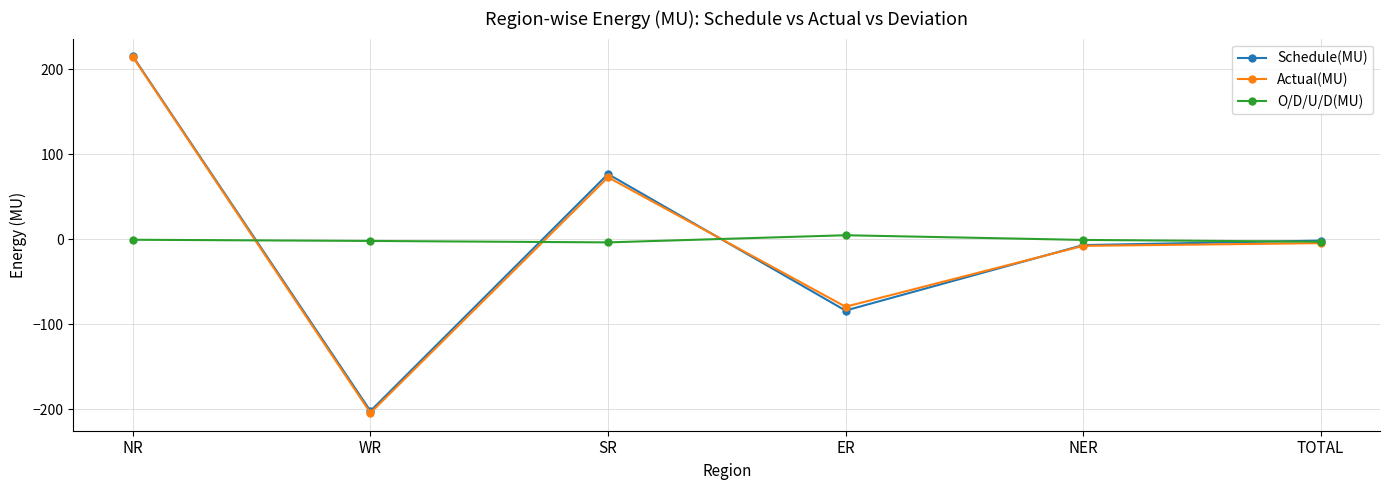

At which category is the sum across all series the highest?

NR